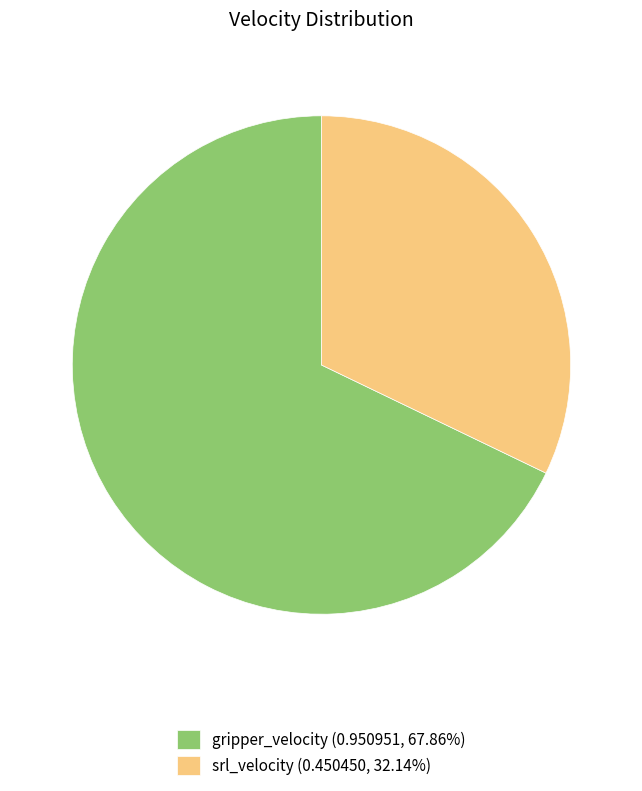

Is there any slice that represents more than half of the pie?

Yes